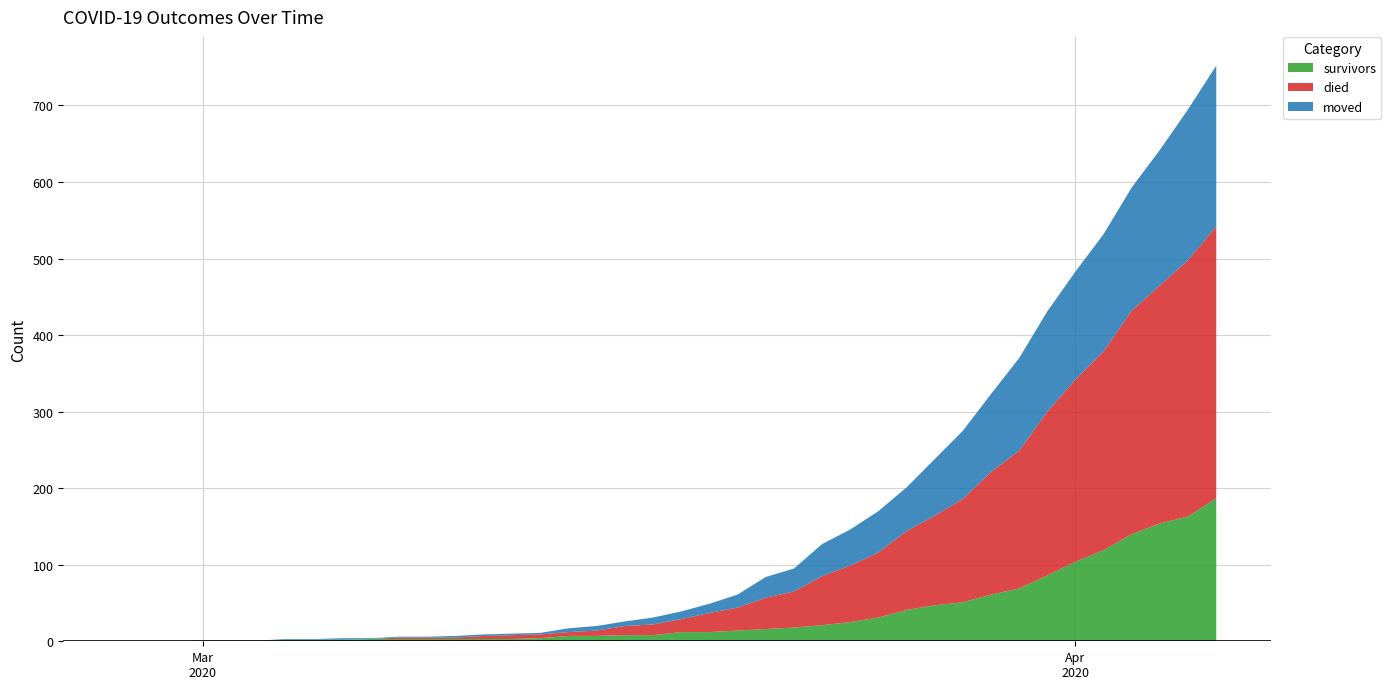

Reading left to right, what are all the values shown in this chart?

survivors: 2020-02-27=0	2020-02-28=0	2020-02-29=0	2020-03-01=0	2020-03-02=0	2020-03-03=0	2020-03-04=2	2020-03-05=2	2020-03-06=2	2020-03-07=3	2020-03-08=3	2020-03-09=3	2020-03-10=3	2020-03-11=3	2020-03-12=3	2020-03-13=4	2020-03-14=7	2020-03-15=7	2020-03-16=8	2020-03-17=8	2020-03-18=12	2020-03-19=12	2020-03-20=14	2020-03-21=16	2020-03-22=18	2020-03-23=21	2020-03-24=25	2020-03-25=31	2020-03-26=41	2020-03-27=47	2020-03-28=51	2020-03-29=61	2020-03-30=69	2020-03-31=86	2020-04-01=104	2020-04-02=119	2020-04-03=140	2020-04-04=154	2020-04-05=163	2020-04-06=187
died: 2020-02-27=0	2020-02-28=0	2020-02-29=0	2020-03-01=0	2020-03-02=0	2020-03-03=0	2020-03-04=0	2020-03-05=0	2020-03-06=0	2020-03-07=0	2020-03-08=2	2020-03-09=2	2020-03-10=2	2020-03-11=4	2020-03-12=5	2020-03-13=5	2020-03-14=5	2020-03-15=7	2020-03-16=12	2020-03-17=14	2020-03-18=17	2020-03-19=25	2020-03-20=30	2020-03-21=41	2020-03-22=47	2020-03-23=64	2020-03-24=74	2020-03-25=85	2020-03-26=103	2020-03-27=117	2020-03-28=135	2020-03-29=160	2020-03-30=180	2020-03-31=214	2020-04-01=238	2020-04-02=260	2020-04-03=292	2020-04-04=311	2020-04-05=335	2020-04-06=355
moved: 2020-02-27=0	2020-02-28=0	2020-02-29=0	2020-03-01=1	2020-03-02=1	2020-03-03=1	2020-03-04=1	2020-03-05=1	2020-03-06=2	2020-03-07=1	2020-03-08=1	2020-03-09=1	2020-03-10=2	2020-03-11=2	2020-03-12=2	2020-03-13=2	2020-03-14=5	2020-03-15=6	2020-03-16=6	2020-03-17=9	2020-03-18=10	2020-03-19=12	2020-03-20=17	2020-03-21=27	2020-03-22=30	2020-03-23=42	2020-03-24=47	2020-03-25=54	2020-03-26=57	2020-03-27=74	2020-03-28=89	2020-03-29=102	2020-03-30=121	2020-03-31=131	2020-04-01=141	2020-04-02=153	2020-04-03=161	2020-04-04=177	2020-04-05=197	2020-04-06=210